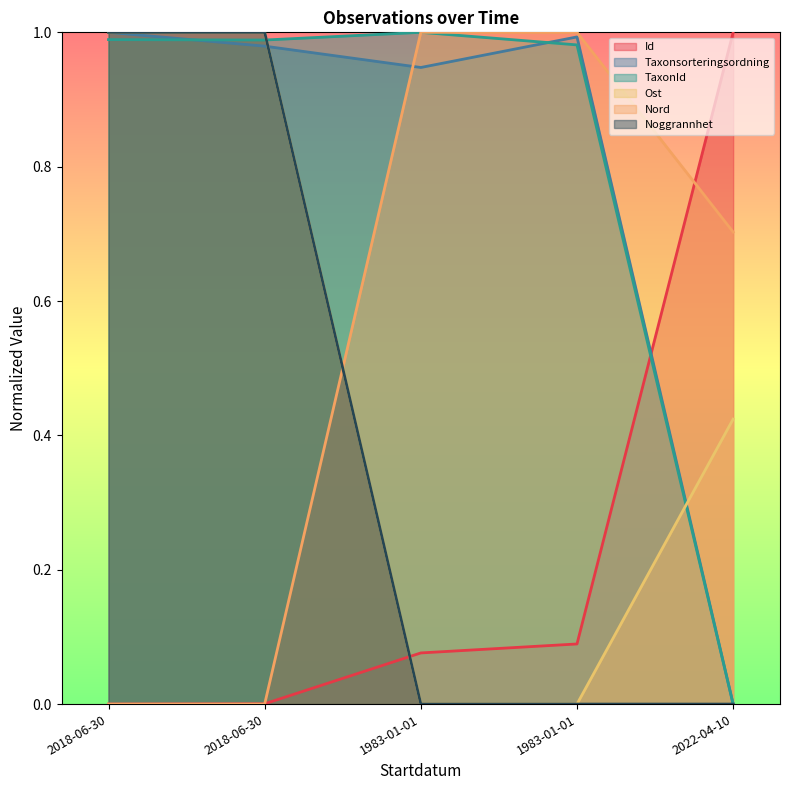

True or false: Noggrannhet has a value of 0.3 at 2018-06-30.

False